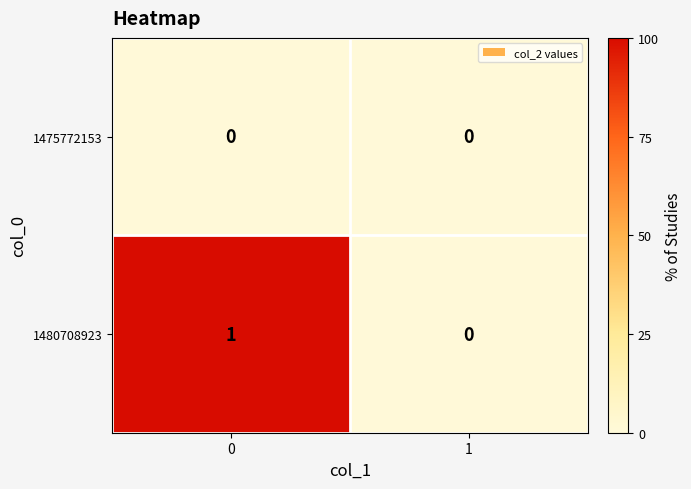

The 1480708923 series shows -1 at 1. True or false?

False